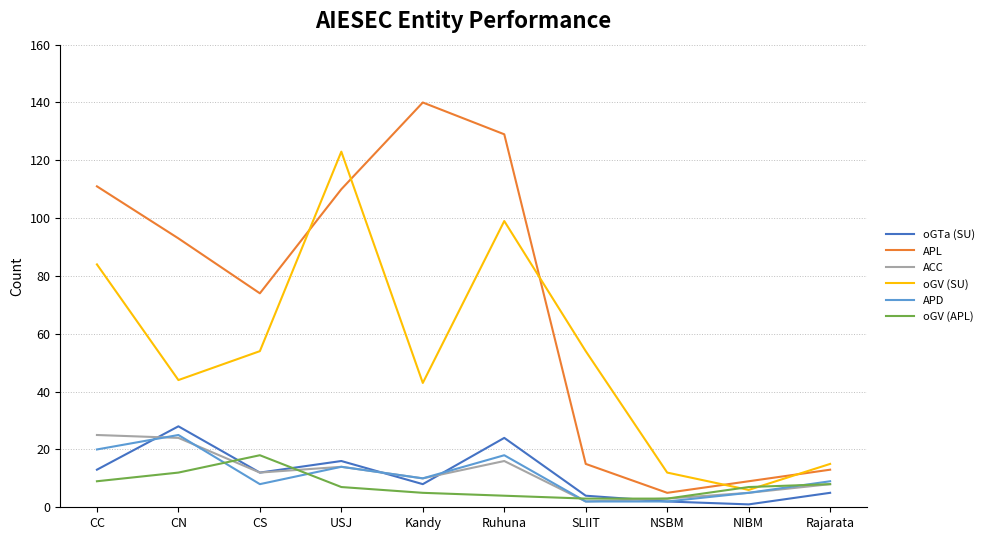

Is this an area chart (filled region under the line)?

No